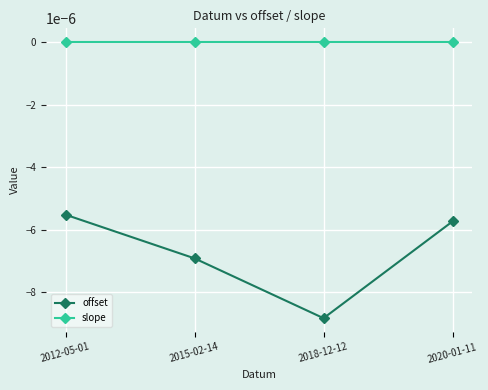

True or false: offset and slope intersect in this chart.

False